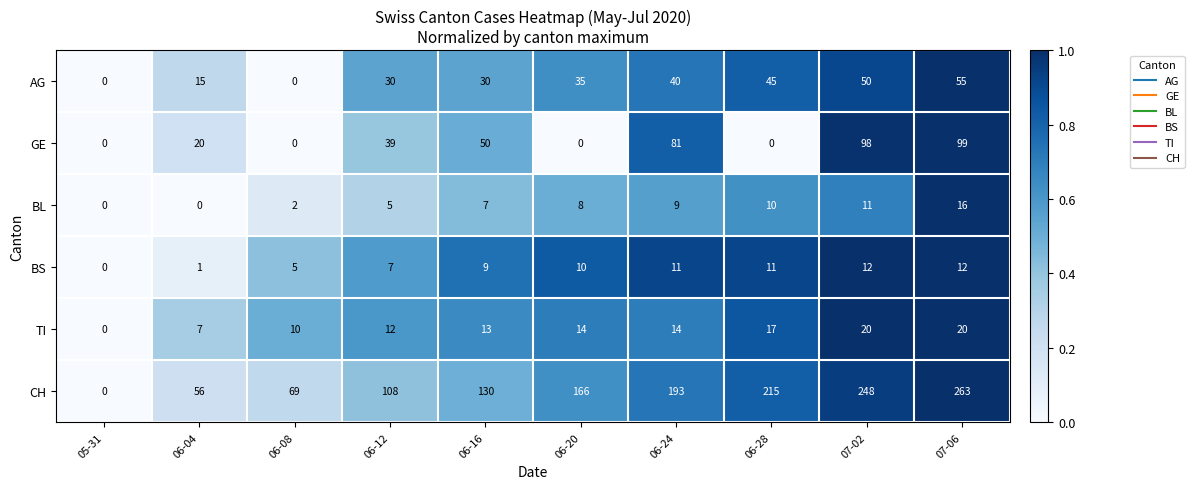

Which series has the largest range (max minus min)?

CH